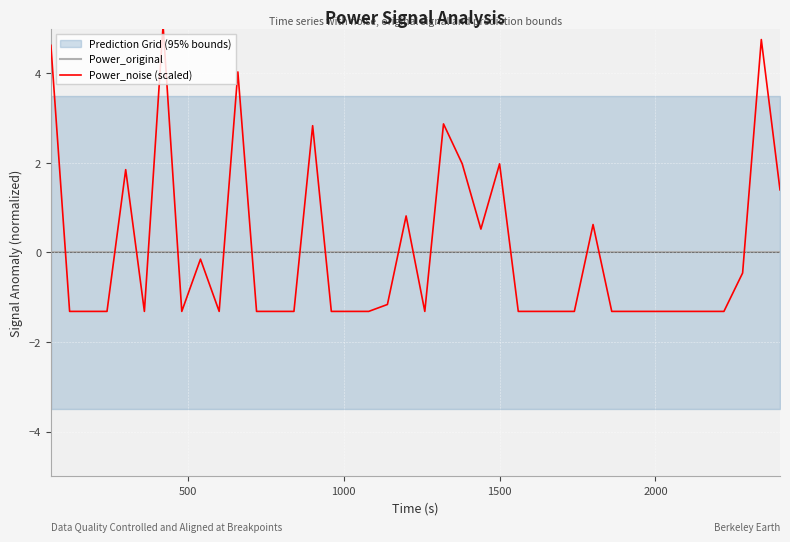

After their last crossing, which series has the higher values: Power_noise (scaled) or Power_original?

Power_noise (scaled)